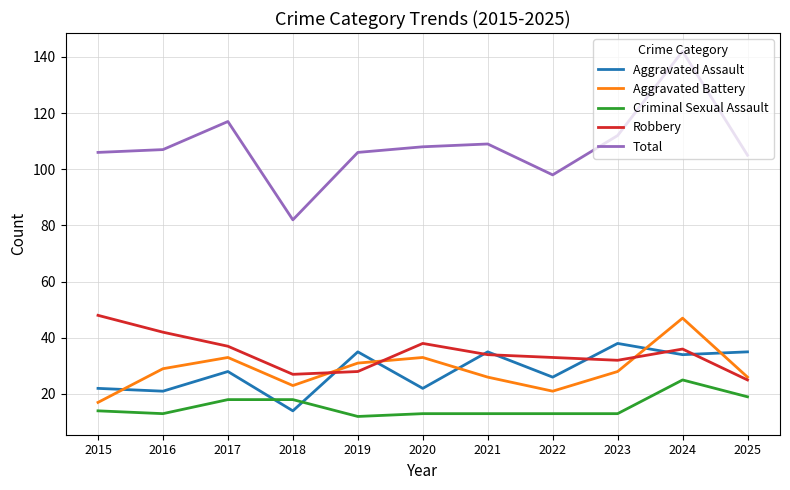

Count the number of data series in this chart.

5